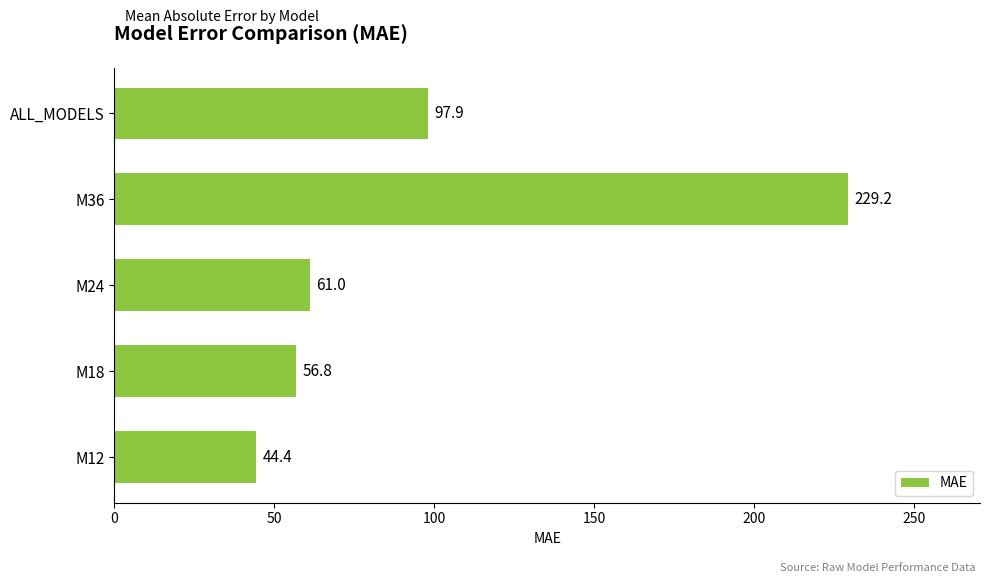

What is the sum of the values at M12 and M24?

105.4